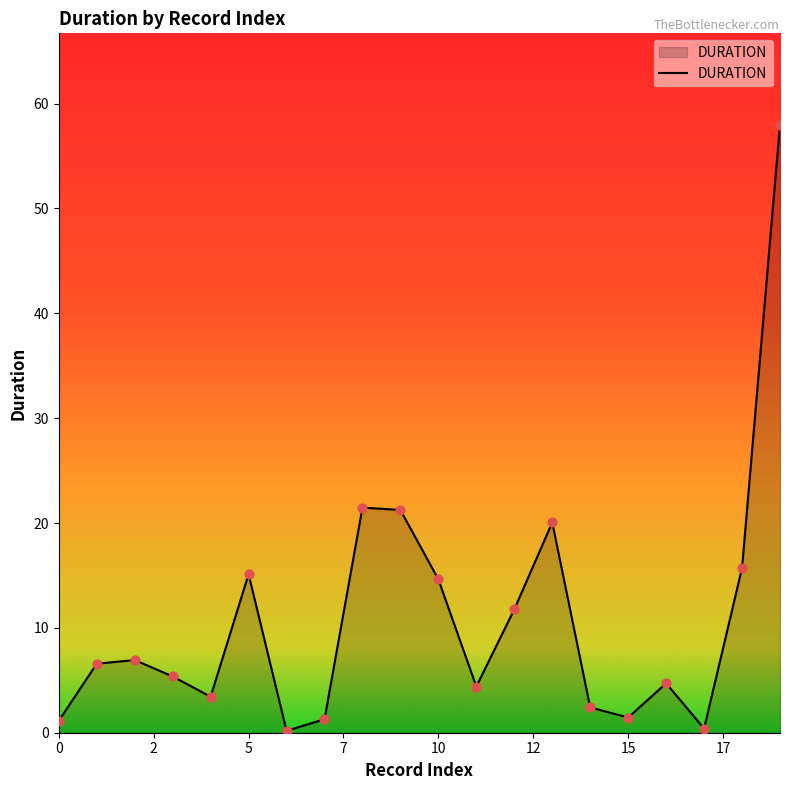

What is the maximum value shown in the chart?

58.0